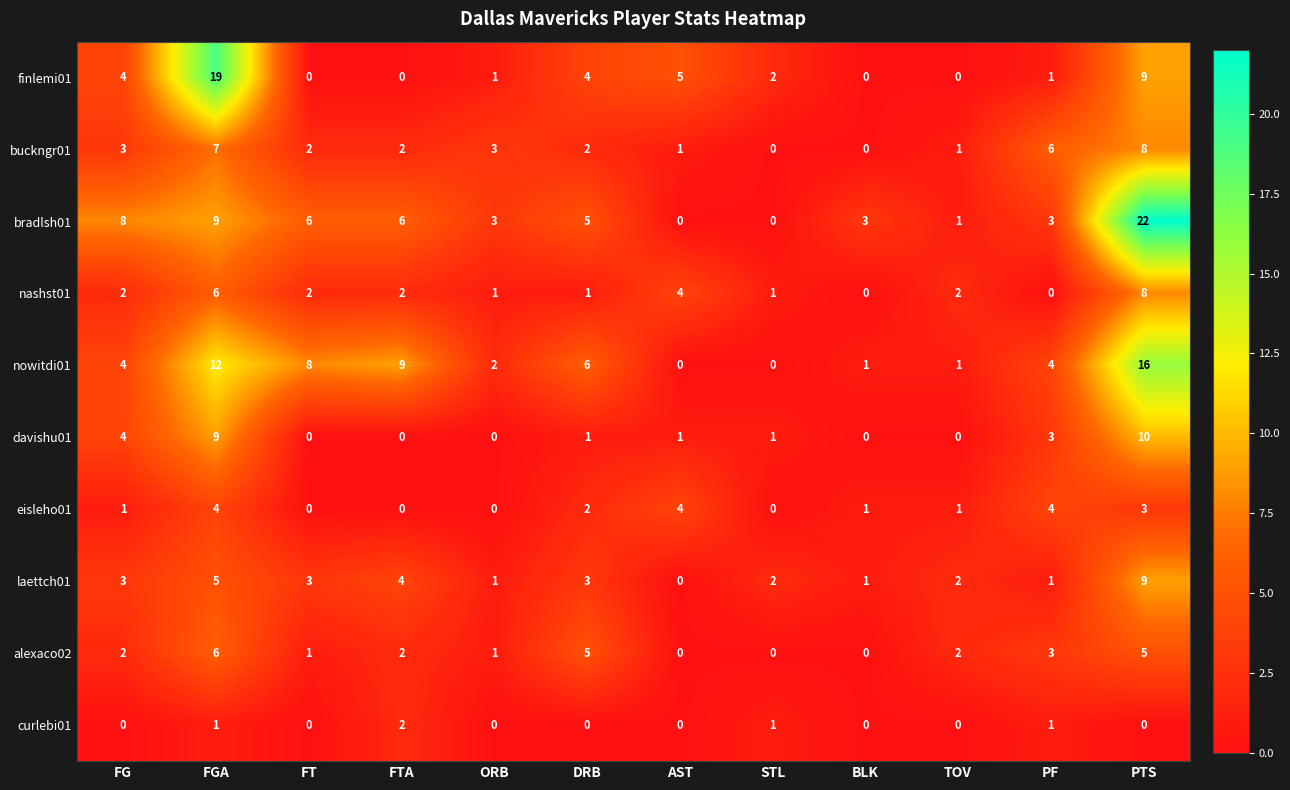

What is the average value of the finlemi01 series?

4